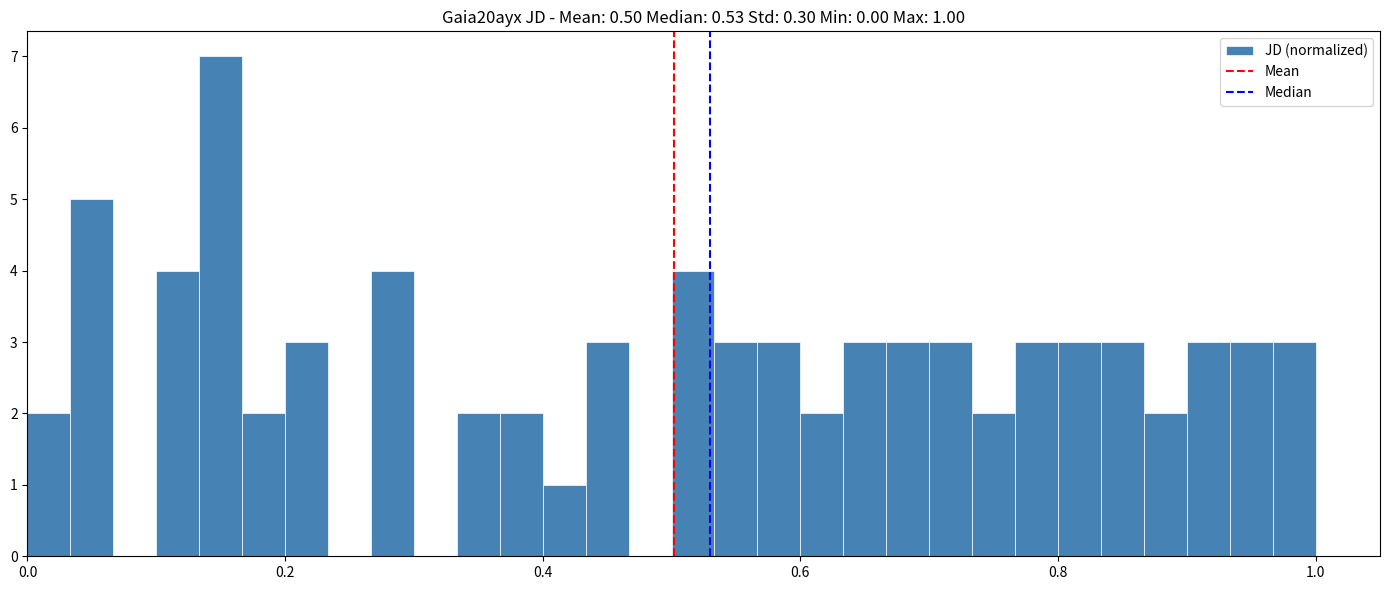

Around what value on the x-axis is the tallest bar? Give the approximate position of its centre, as read against the axis.

0.16